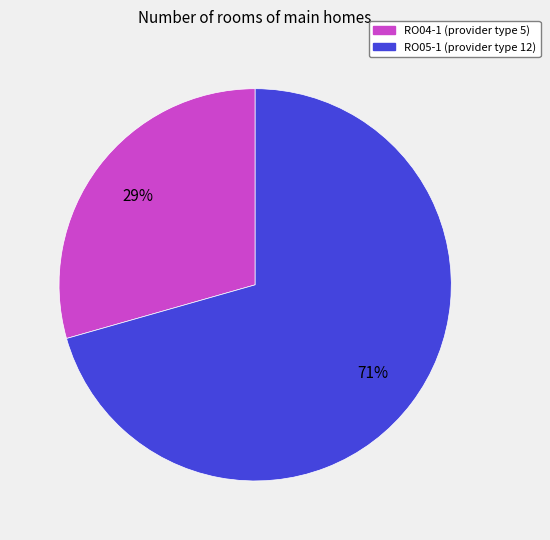

Count the number of slices in the pie.

2